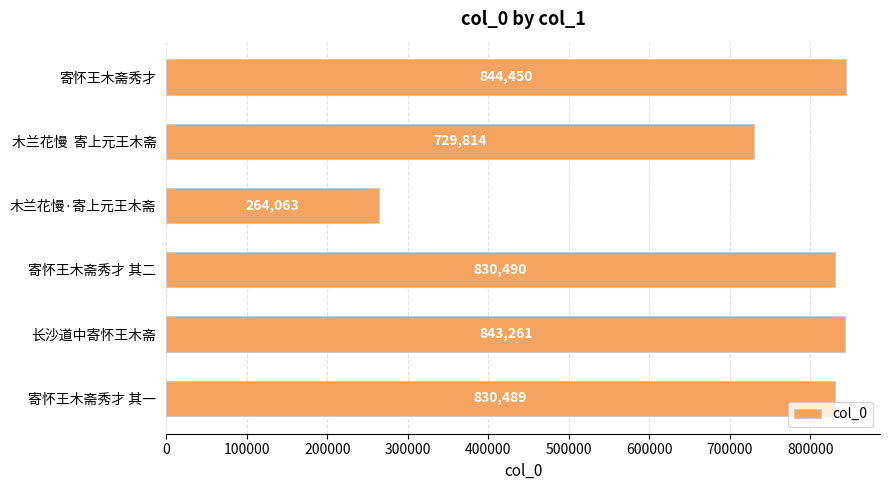

List the labels in order of value, smallest first.

木兰花慢·寄上元王木斋, 木兰花慢  寄上元王木斋, 寄怀王木斋秀才 其一, 寄怀王木斋秀才 其二, 长沙道中寄怀王木斋, 寄怀王木斋秀才